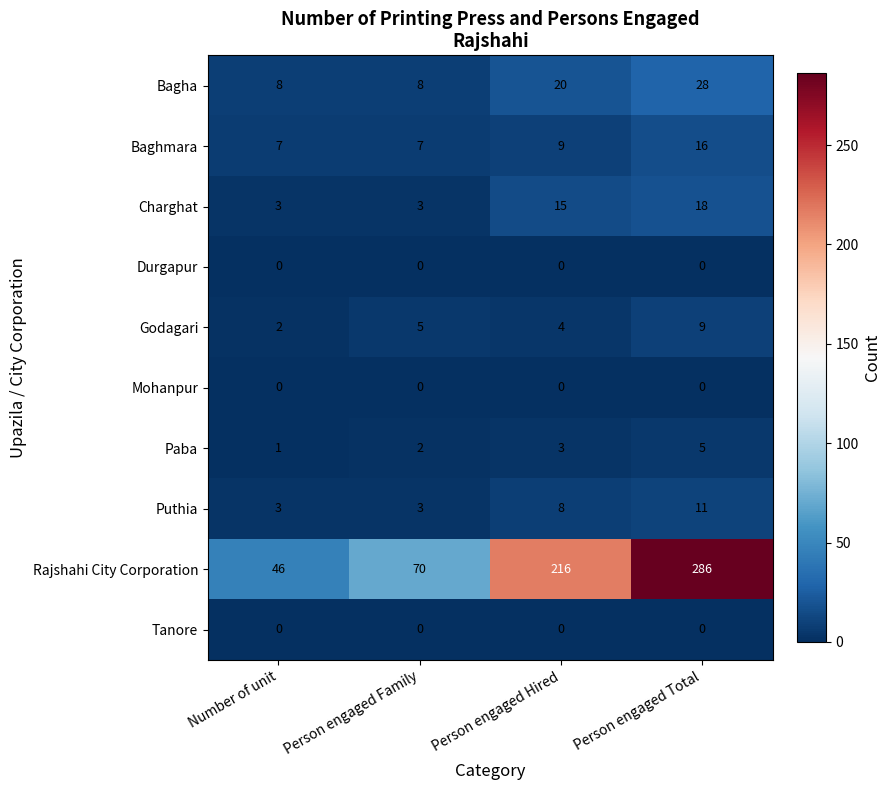

Which series changed the most between Number of unit and Person engaged Family?

Rajshahi City Corporation